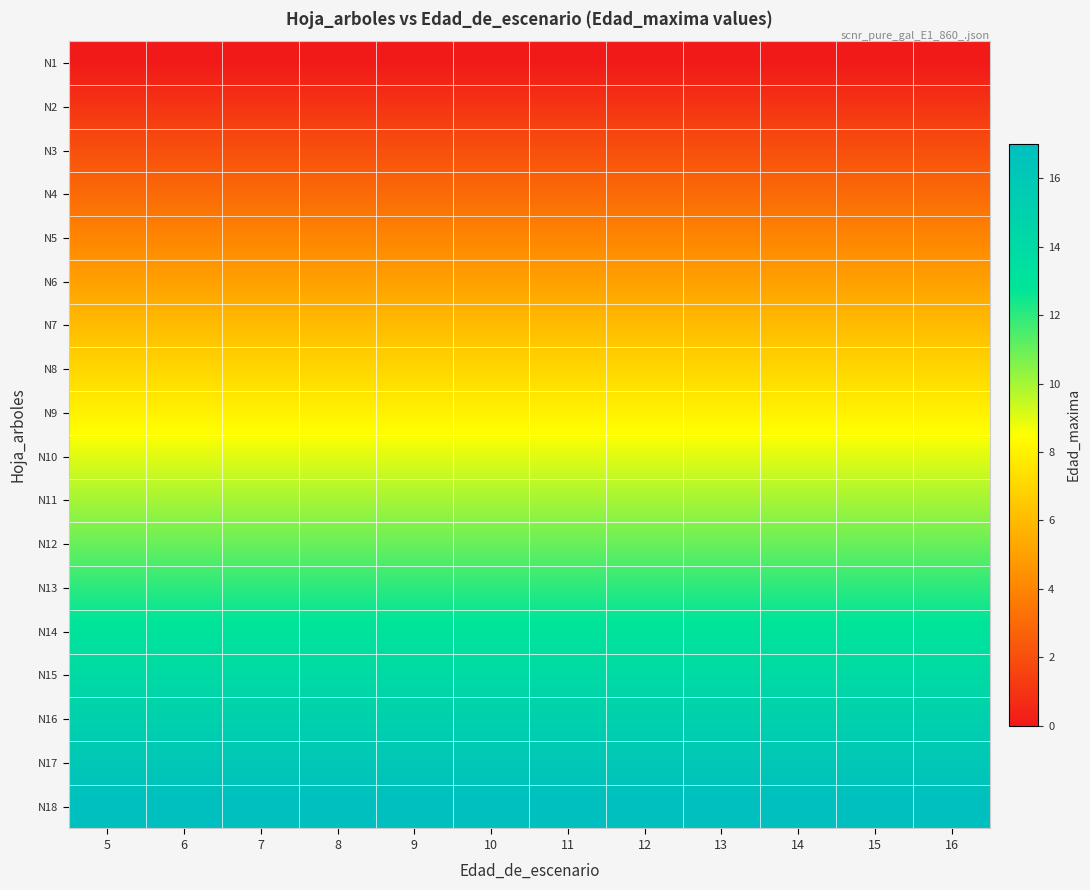

Rank the series at 6 from highest to lowest value.

N18, N17, N16, N15, N14, N13, N12, N11, N10, N9, N8, N7, N6, N5, N4, N3, N2, N1